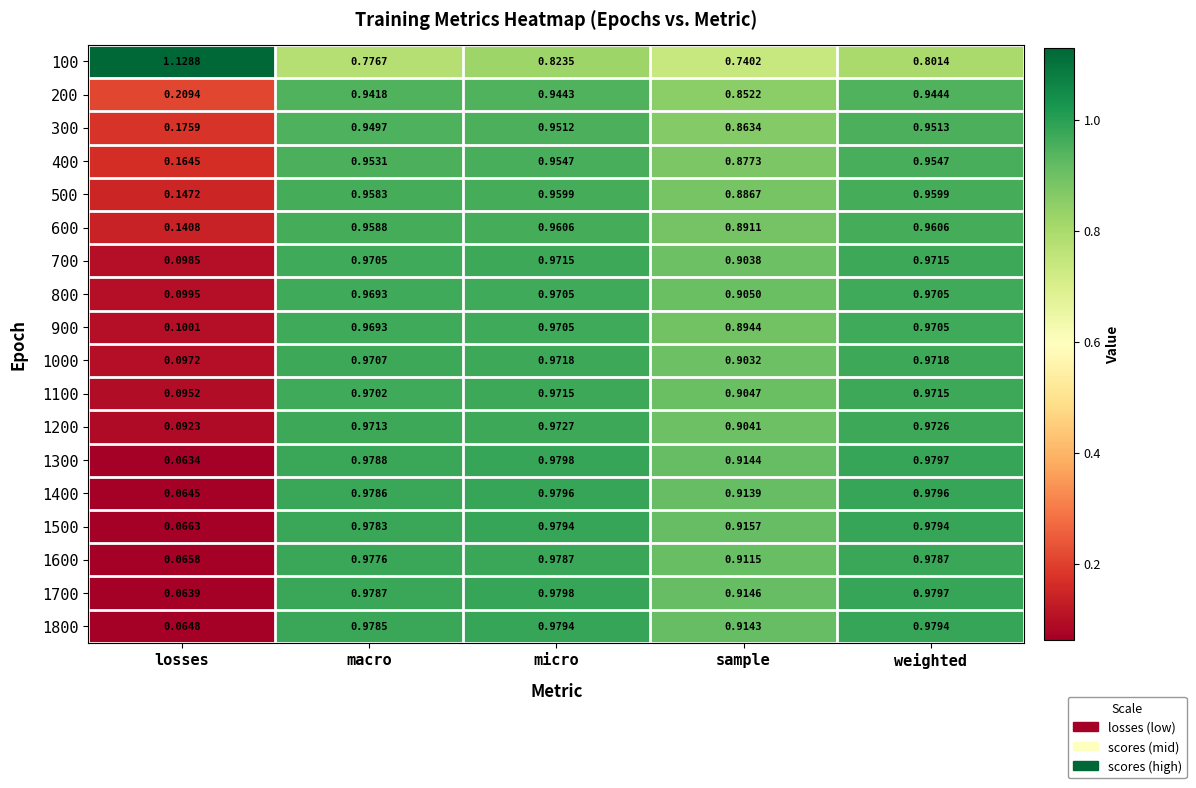

Which series has the largest total across all categories?

100